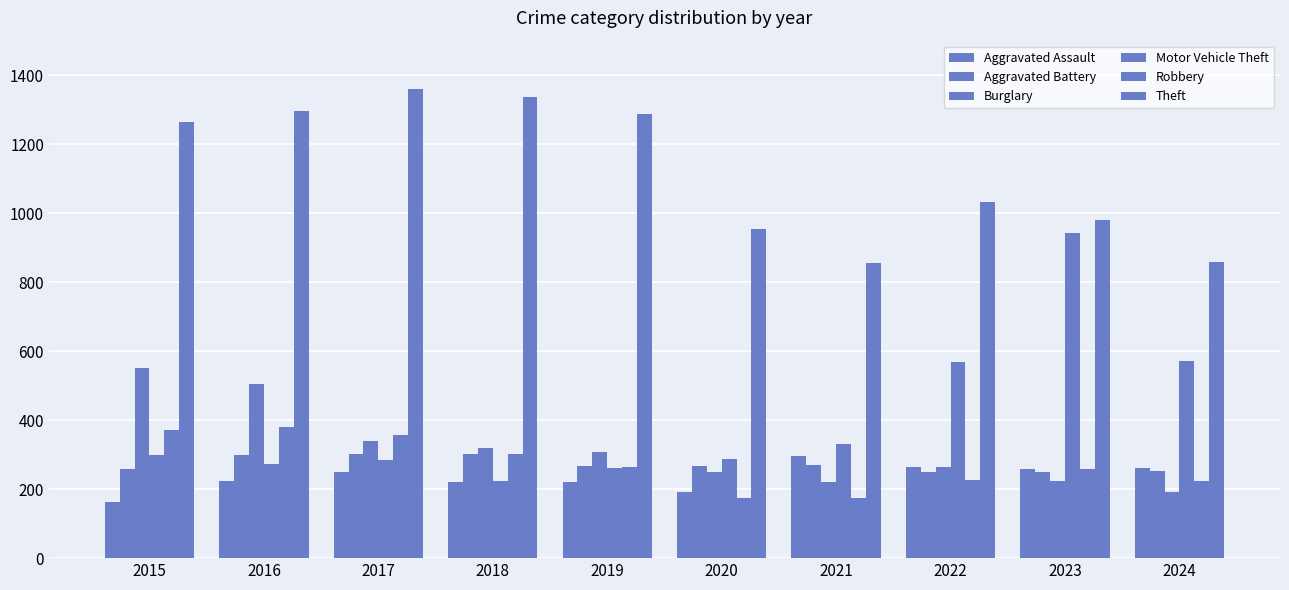

The value of Aggravated Battery at 2018 is 486. True or false?

False